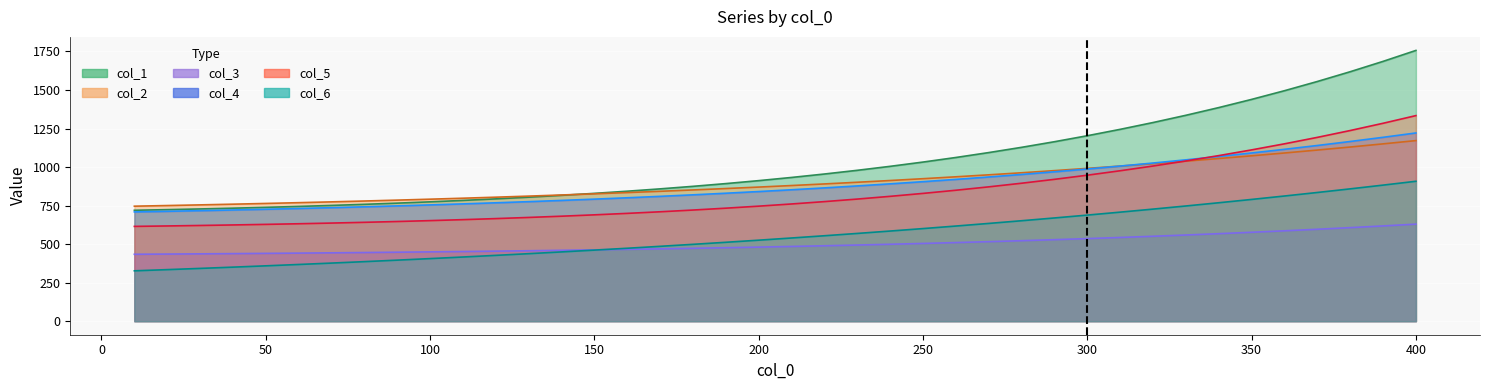

True or false: col_3 and col_1 cross at least once.

False